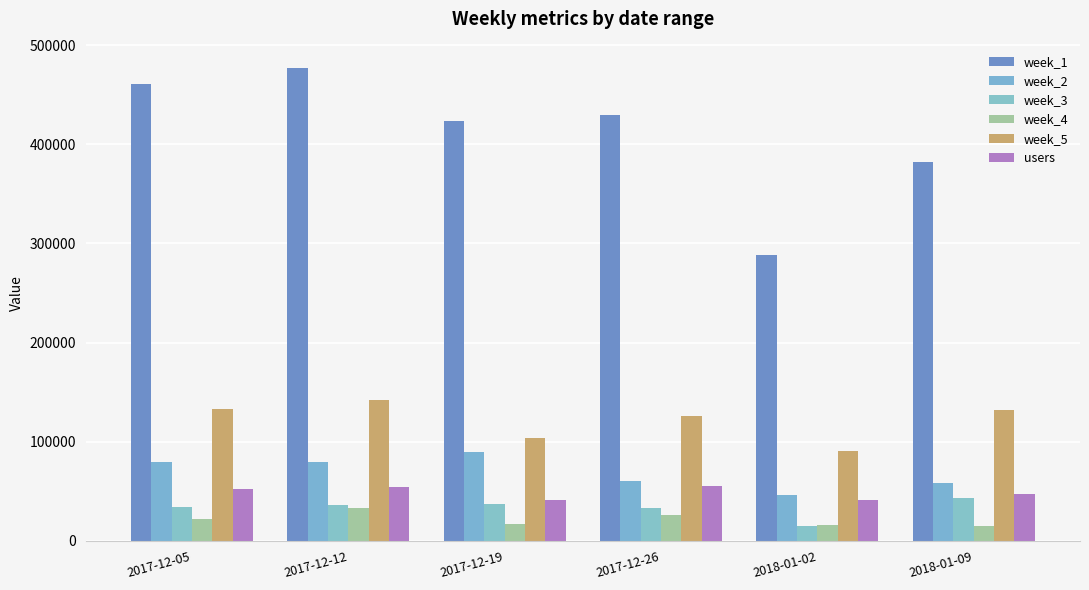

What is the difference between the second highest and minimum values in the week_2 series?

32970